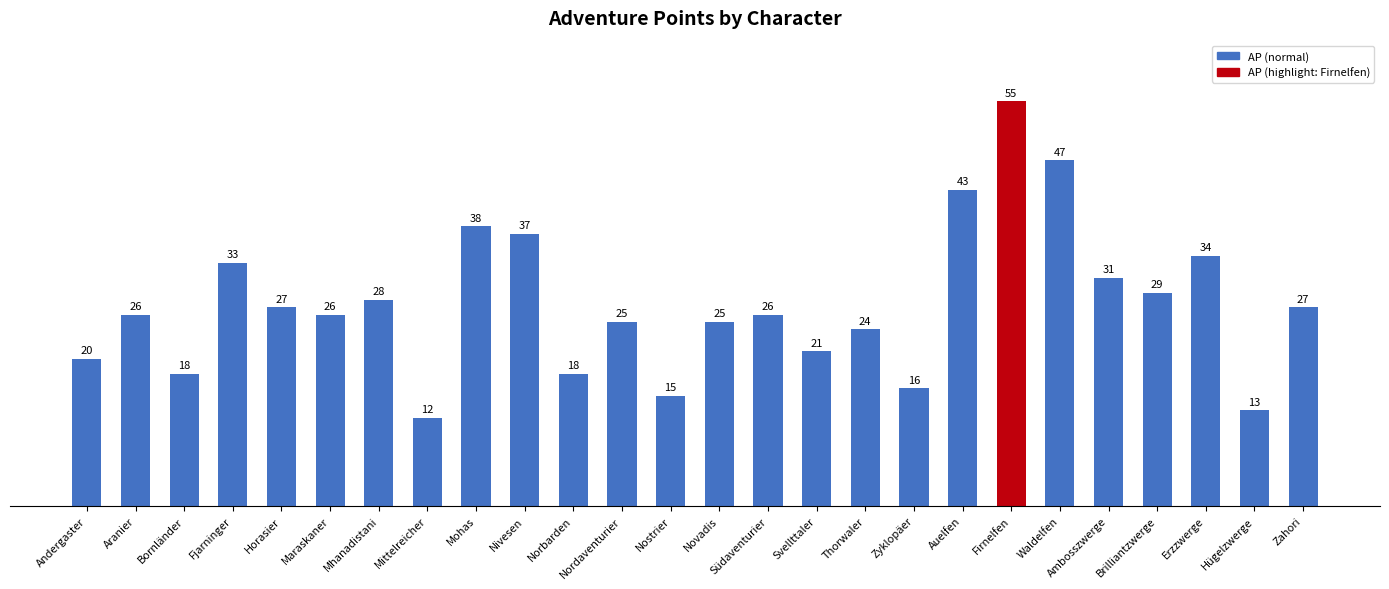

What is the label of the 26th bar from the left?

Zahori